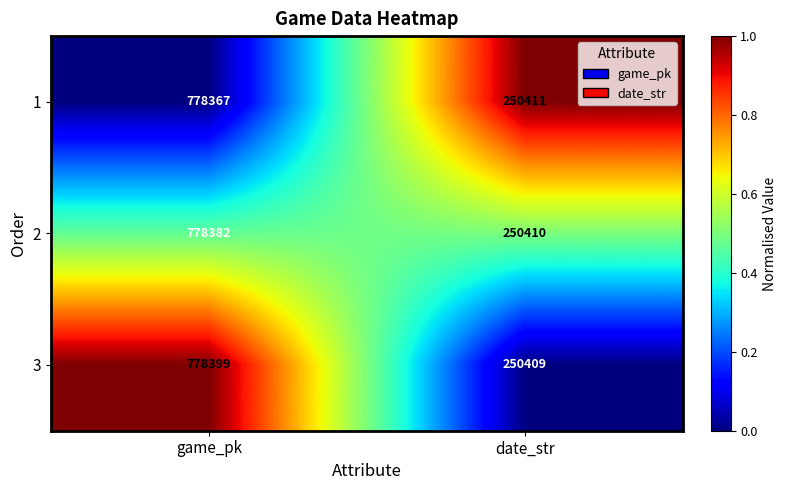

The 3 series shows 137319 at date_str. True or false?

False